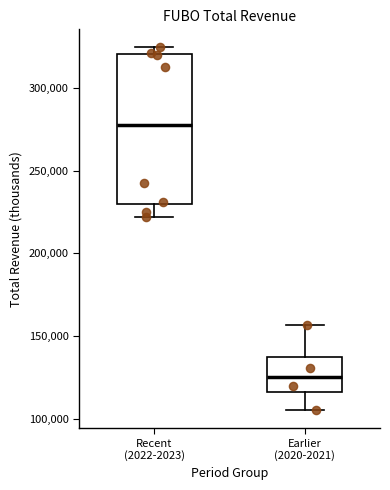

Comparing the boxes themselves (not the whiskers), which one is the tallest?

Recent (2022-2023)